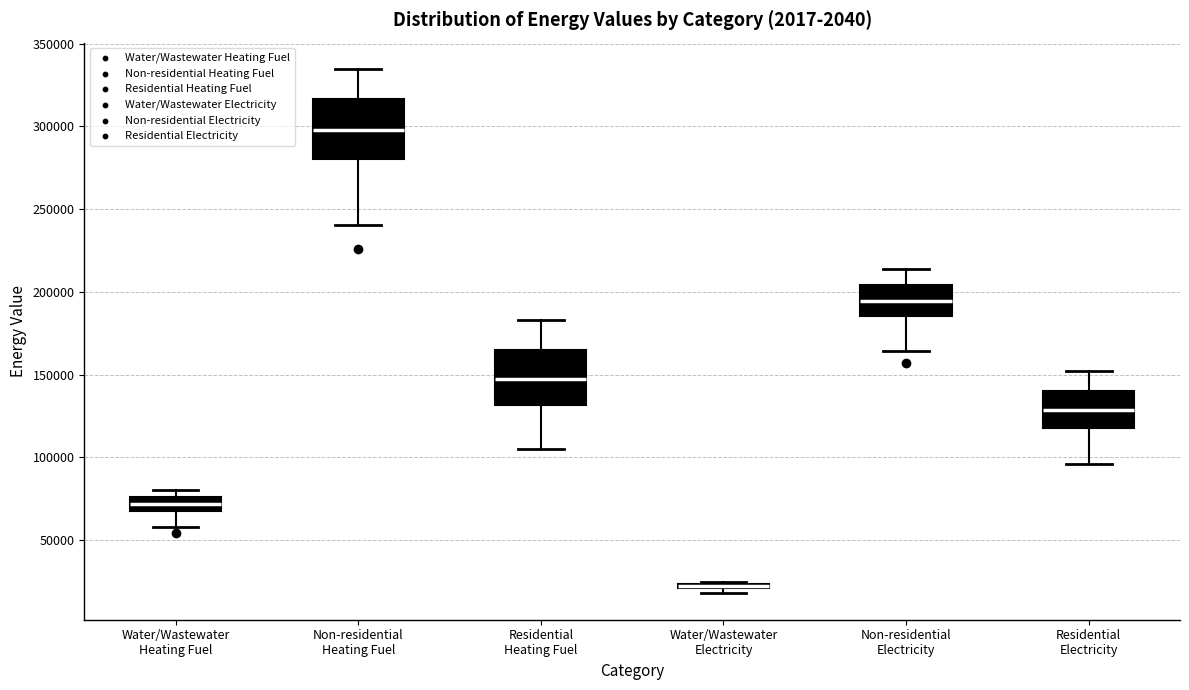

Where is the upper edge of the box for Non-residential Electricity on the y-axis? The values are not printed on the chart, so give them approximately, as read against the axis.

205000